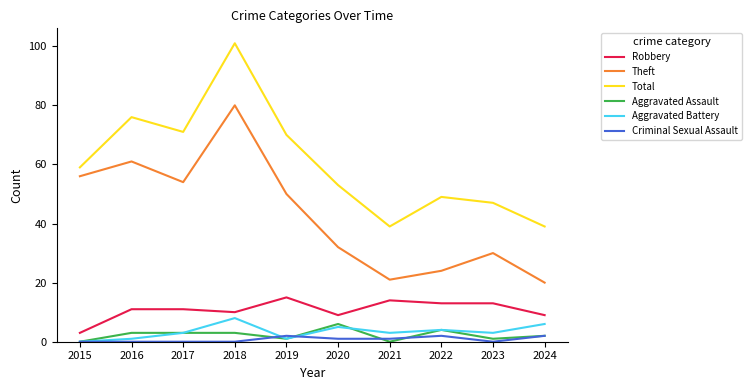

In Theft, how many points are higher than both neighbors (excluding endpoints)?

3